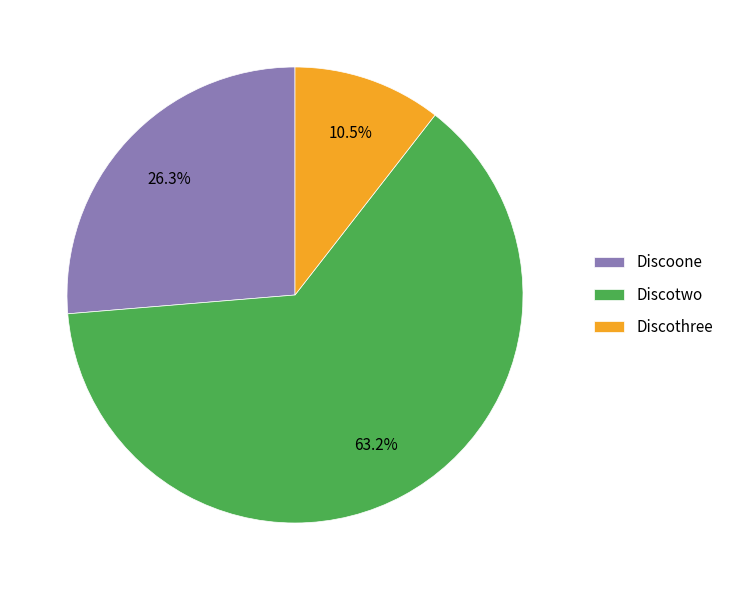

What is the majority slice?

Discotwo